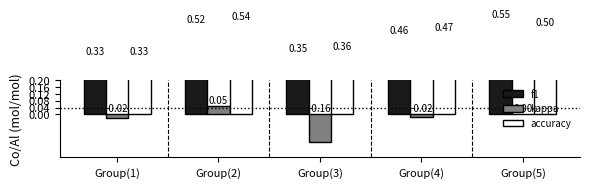

What is the greatest value displayed?

0.5